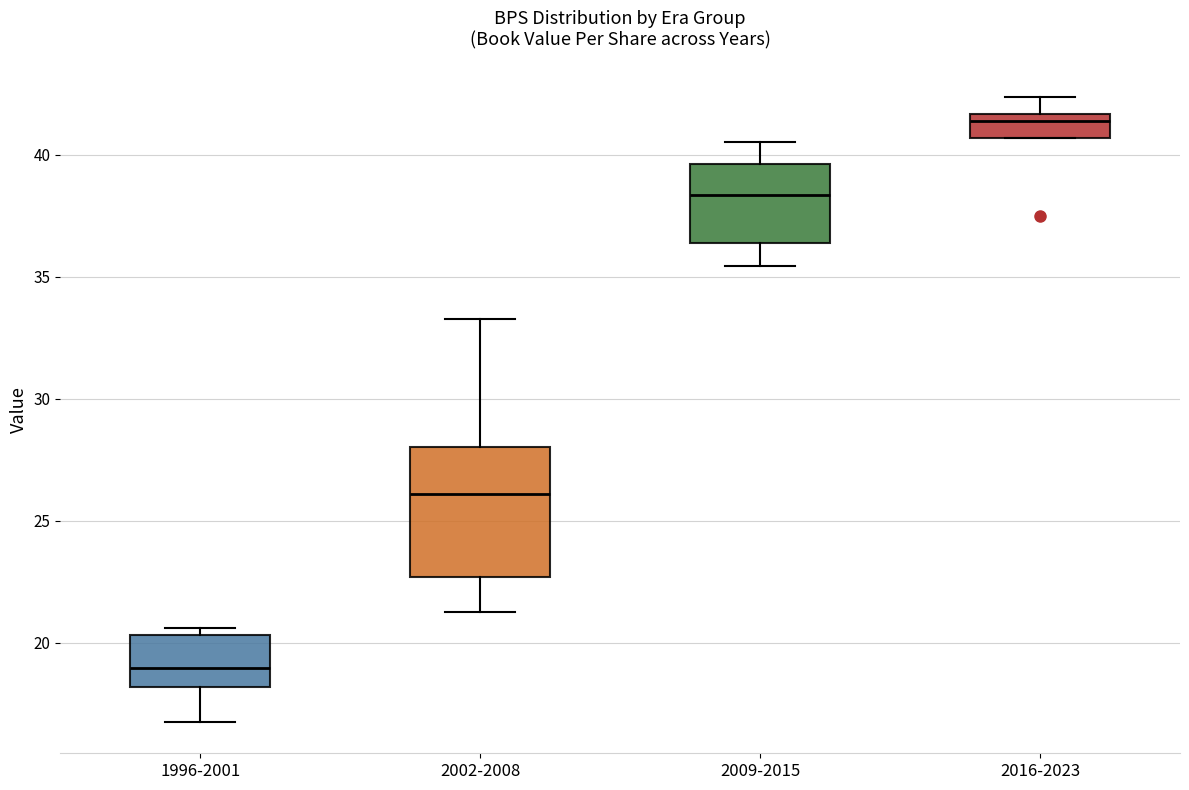

Reading left to right, transcribe this box plot: for each box, give where its median line is, the range the box spans, and where its two whiskers end, as read against the y-axis. The values are not printed on the chart, so give them approximately, as read against the axis.

1996-2001: median 19.0, box 18.0 to 20.5, whiskers 16.5 to 20.5 (just above the box's upper edge)
2002-2008: median 26.0, box 22.5 to 28.0, whiskers 21.0 to 33.5
2009-2015: median 38.5, box 36.5 to 39.5, whiskers 35.5 to 40.5
2016-2023: median 41.5 (just below the box's upper edge), box 40.5 to 41.5, whiskers 40.5 to 42.5